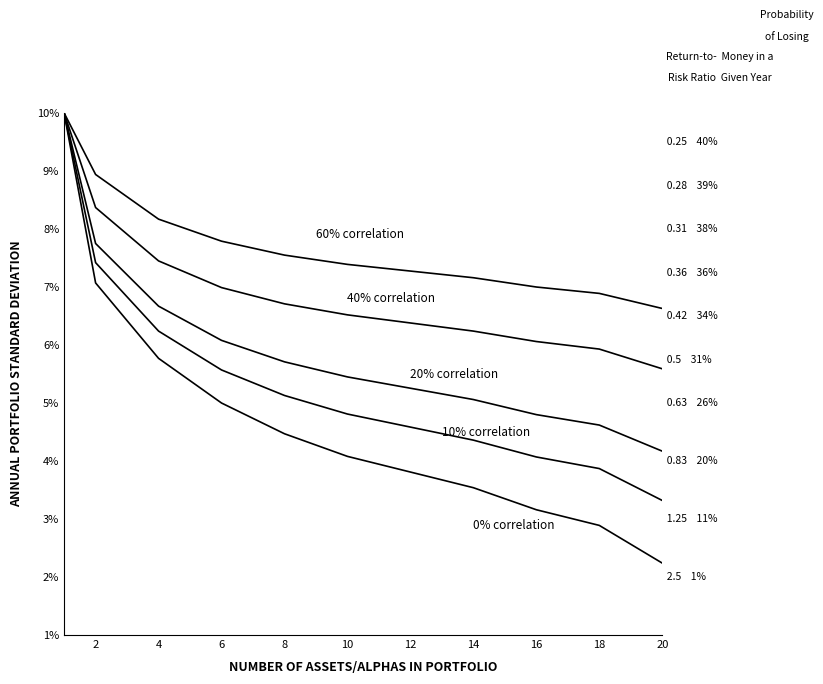

The 40% correlation series shows 4.5 at 2. True or false?

False